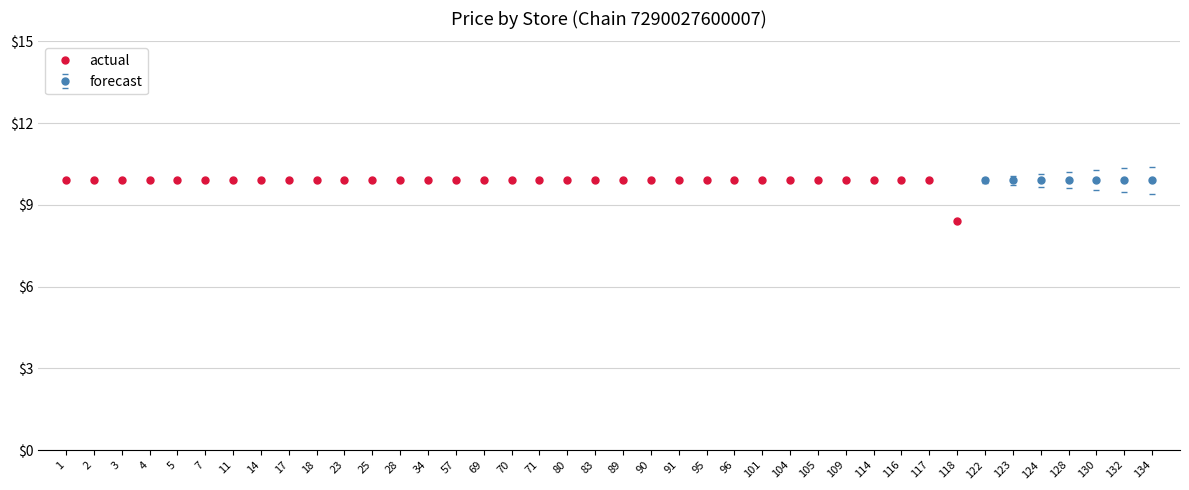

At which category does the chart reach its peak across all series?

1